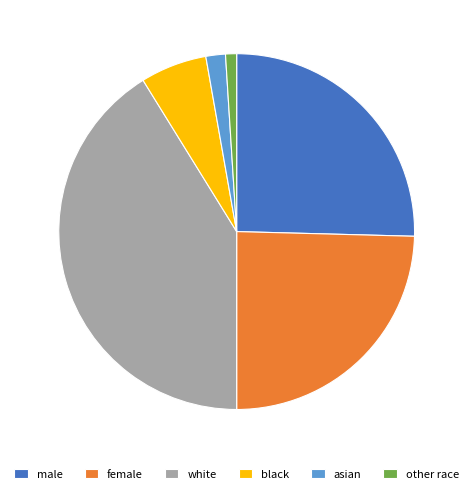

How many slices are in this pie chart?

6